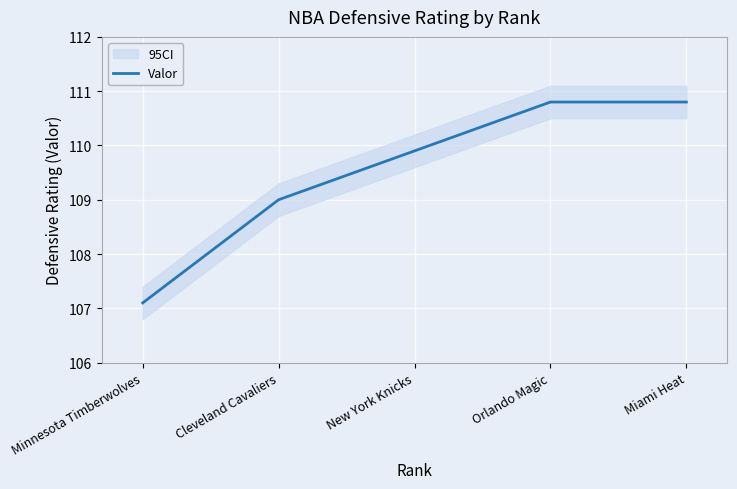

What position from the left is New York Knicks?

3